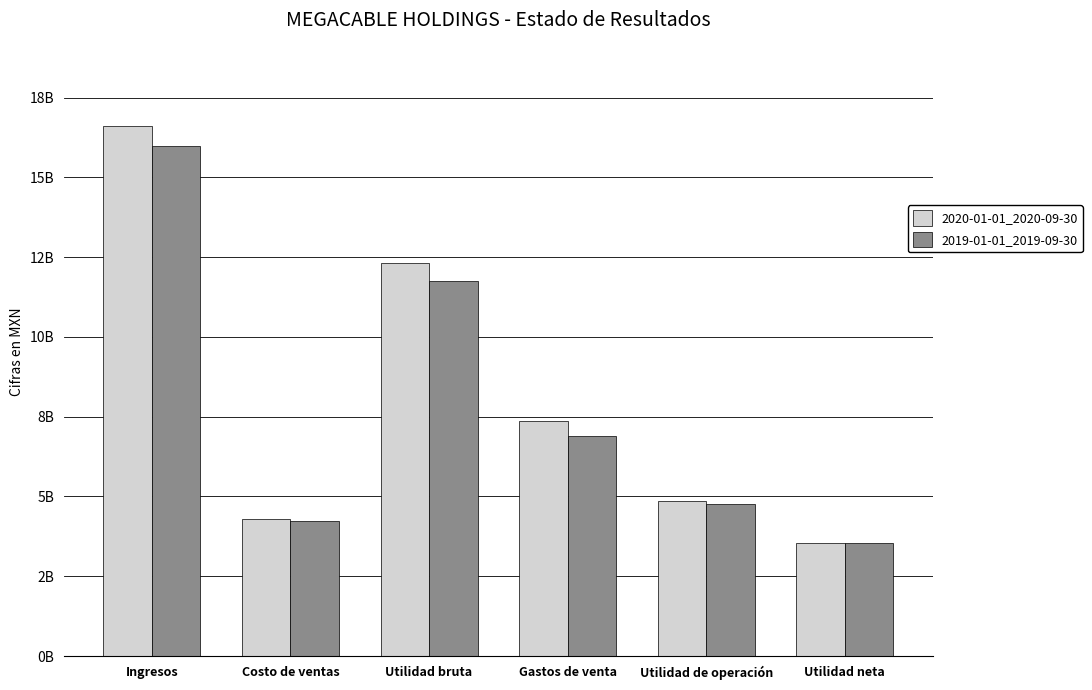

True or false: 2020-01-01_2020-09-30 has a value of 2301470793 at Utilidad neta.

False